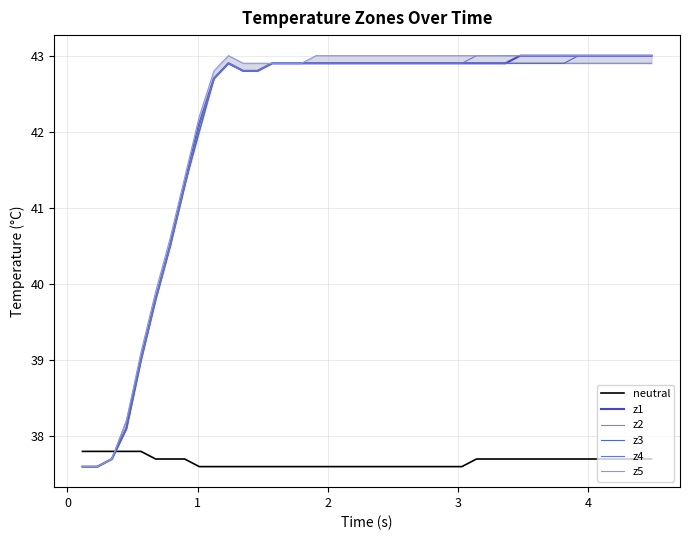

What is the maximum value for z1?

43.0